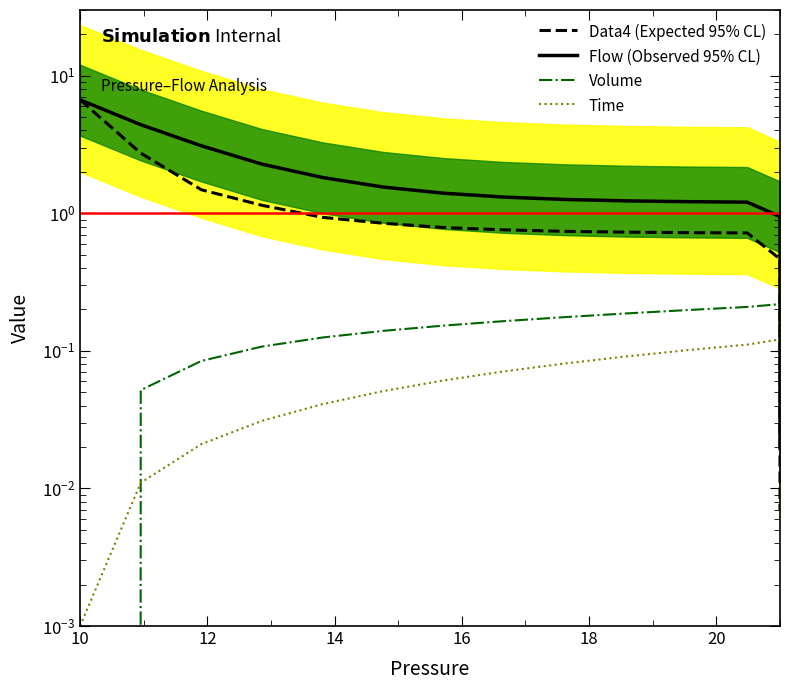

Rank the series by their maximum value, from highest to lowest.

Data4 (Expected 95% CL), Flow (Observed 95% CL), Volume, Time